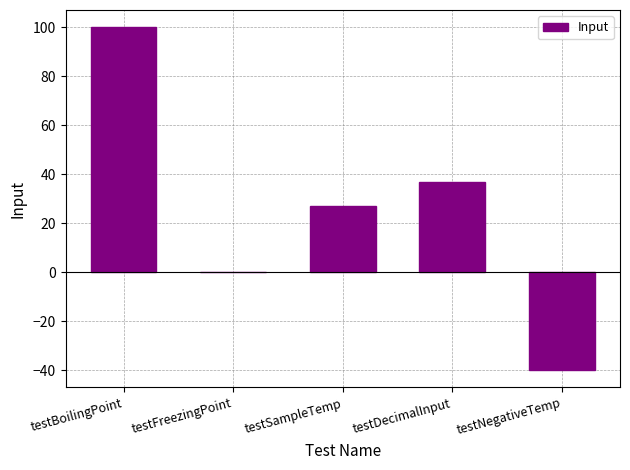

What is the greatest value displayed?

100